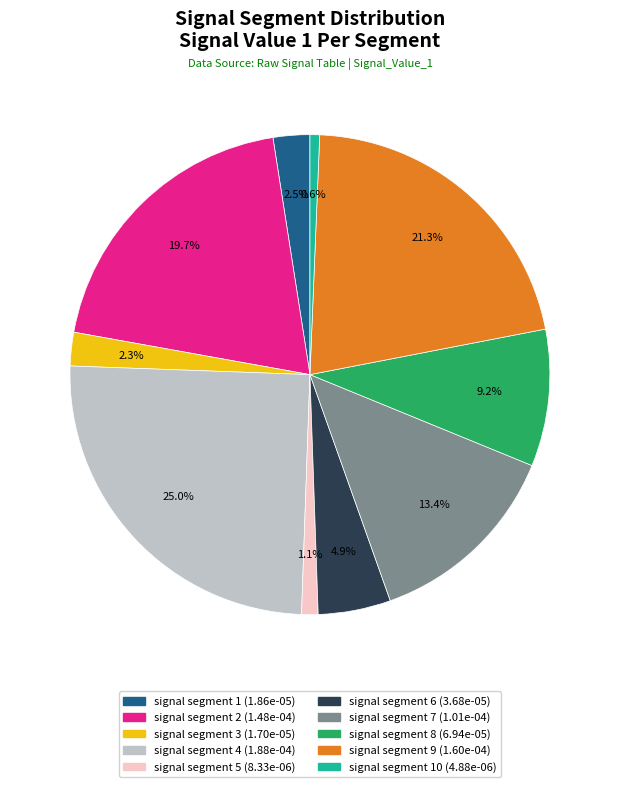

Is there a majority slice in this chart?

No